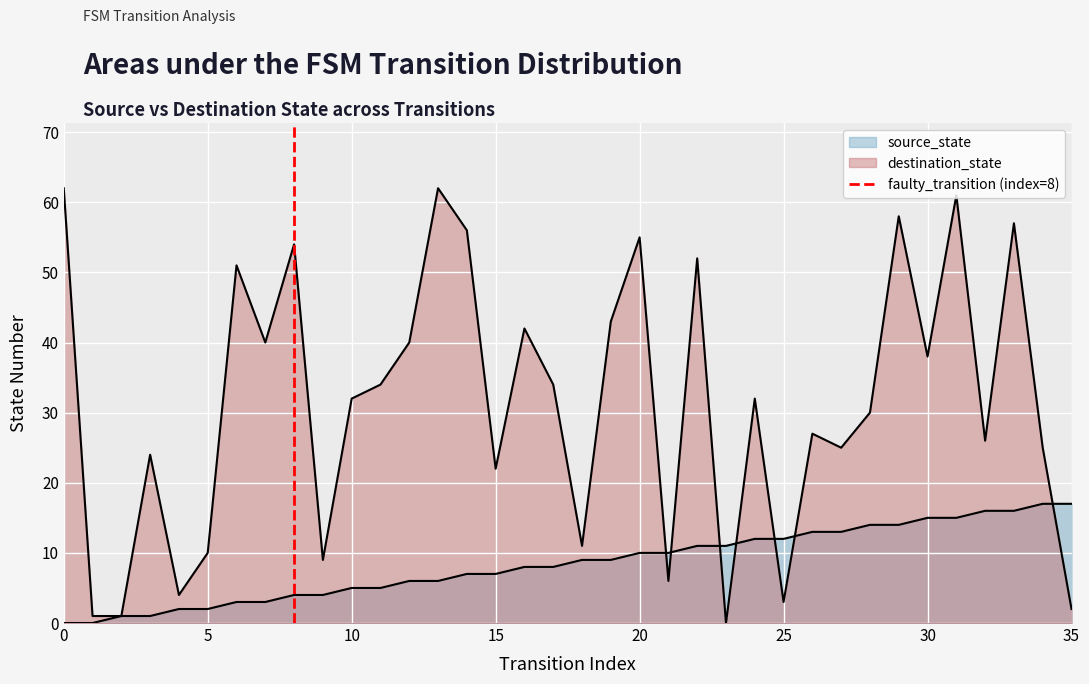

How many values are between 0 and 1?

2